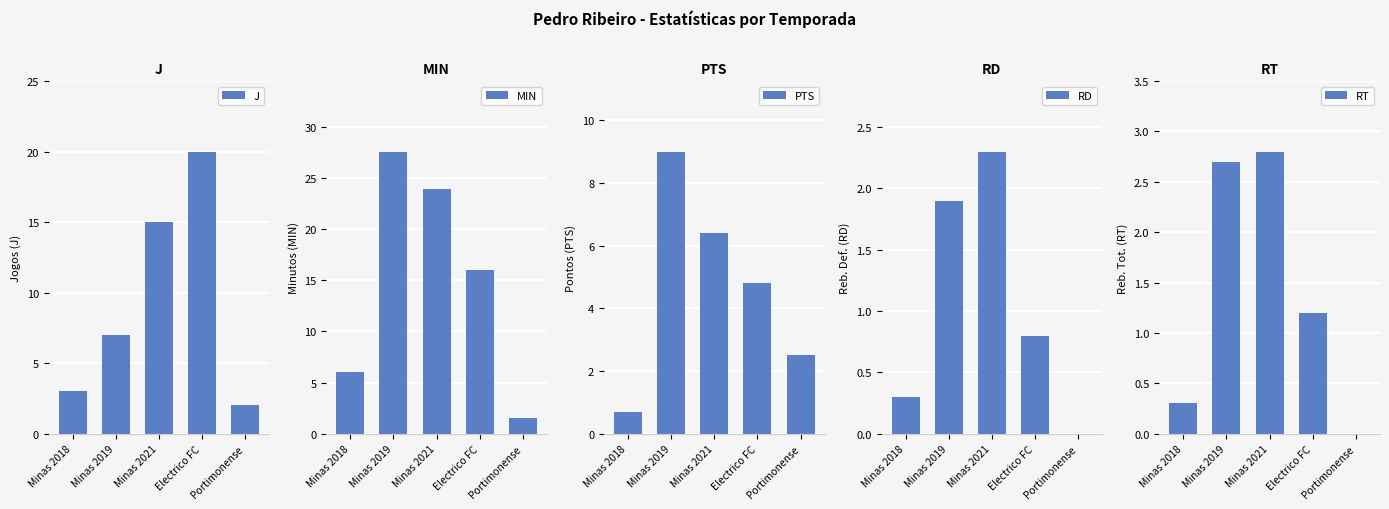

How many data points in RD are above 0?

4